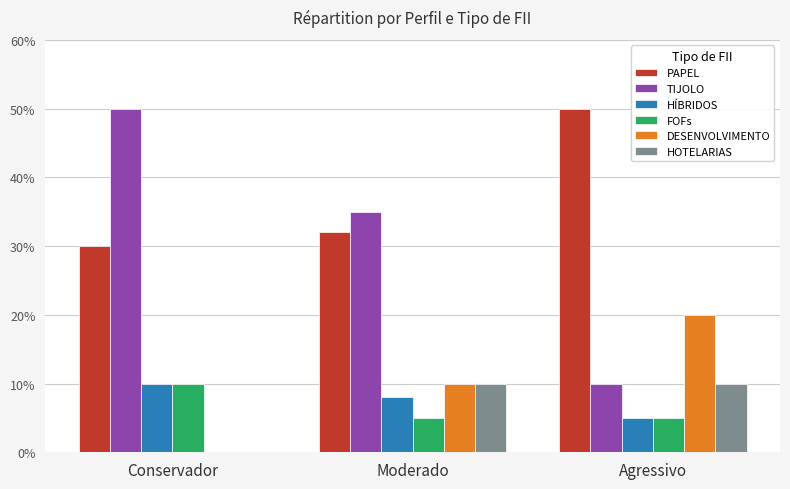

Rank the series at Moderado from lowest to highest value.

FOFs, HÍBRIDOS, DESENVOLVIMENTO, HOTELARIAS, PAPEL, TIJOLO